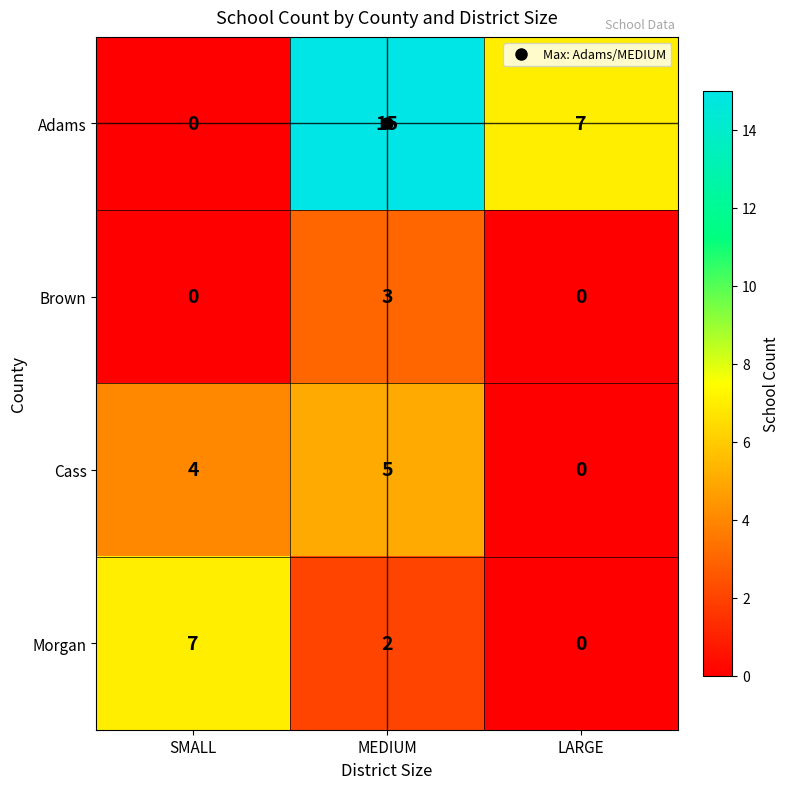

The value of Brown at LARGE is 0. True or false?

True